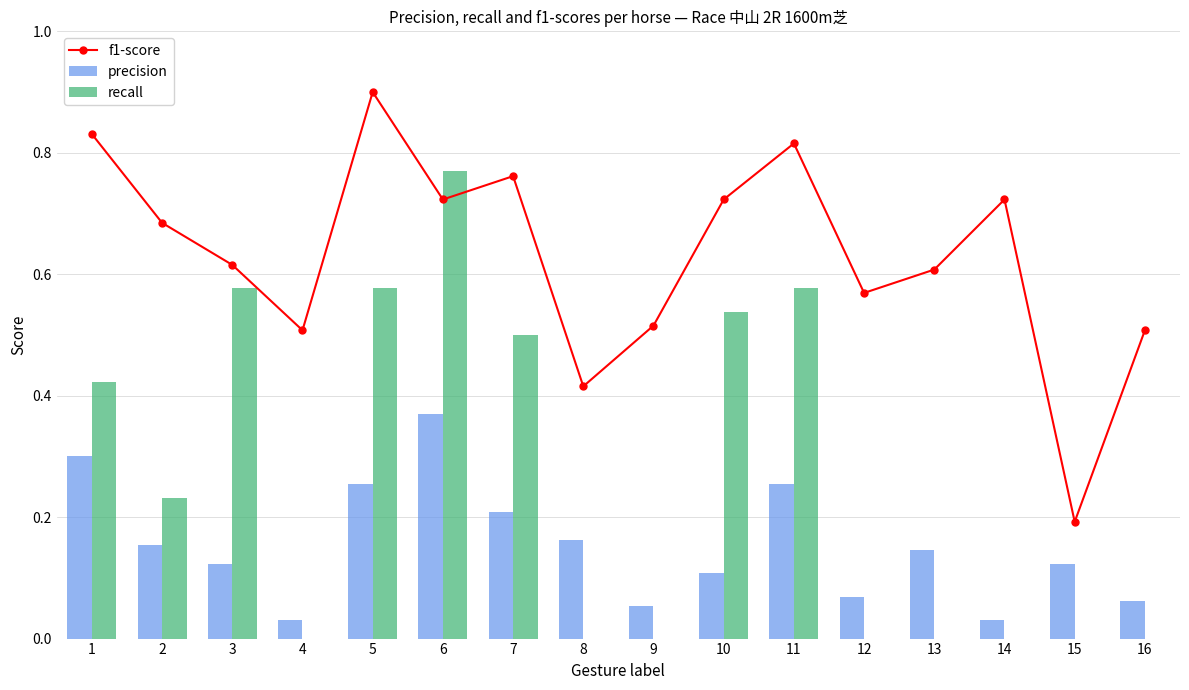

What is the average value of the f1-score series?

0.6